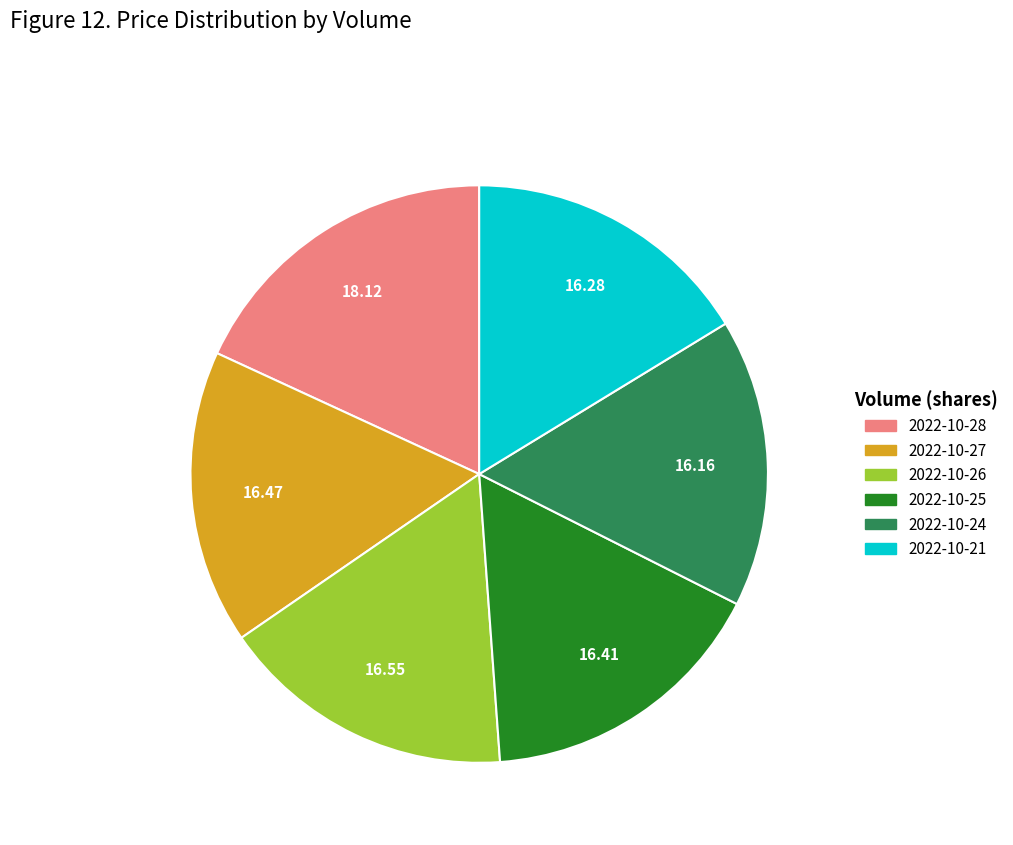

Is there a majority slice in this chart?

No